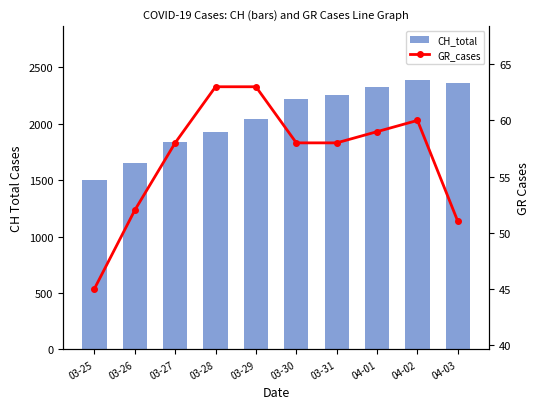

How many groups of bars are there?

10